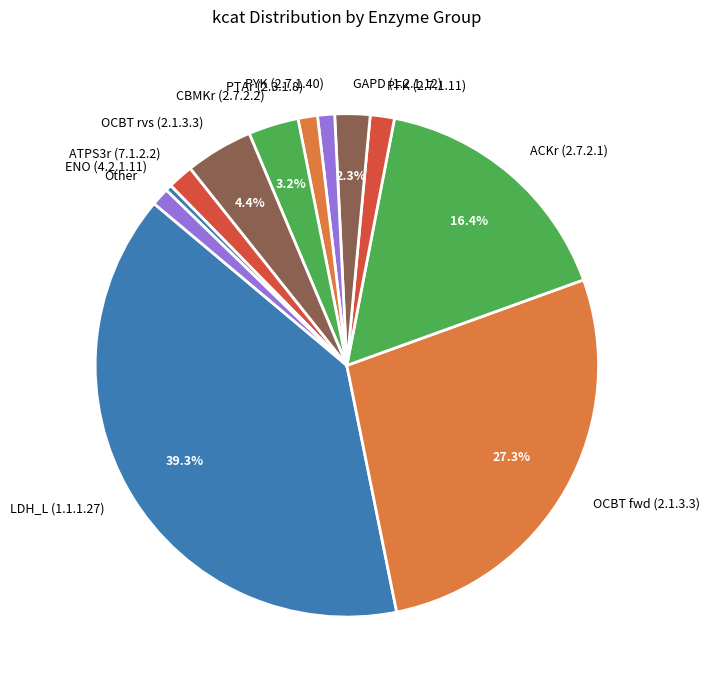

Is there a majority slice in this chart?

No